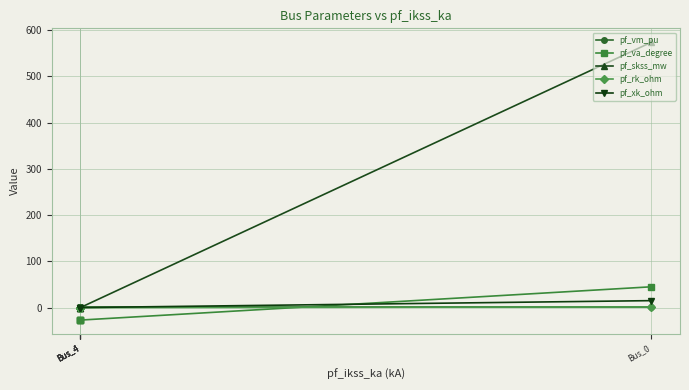

What is the total value across all series at Bus_4?

-26.7